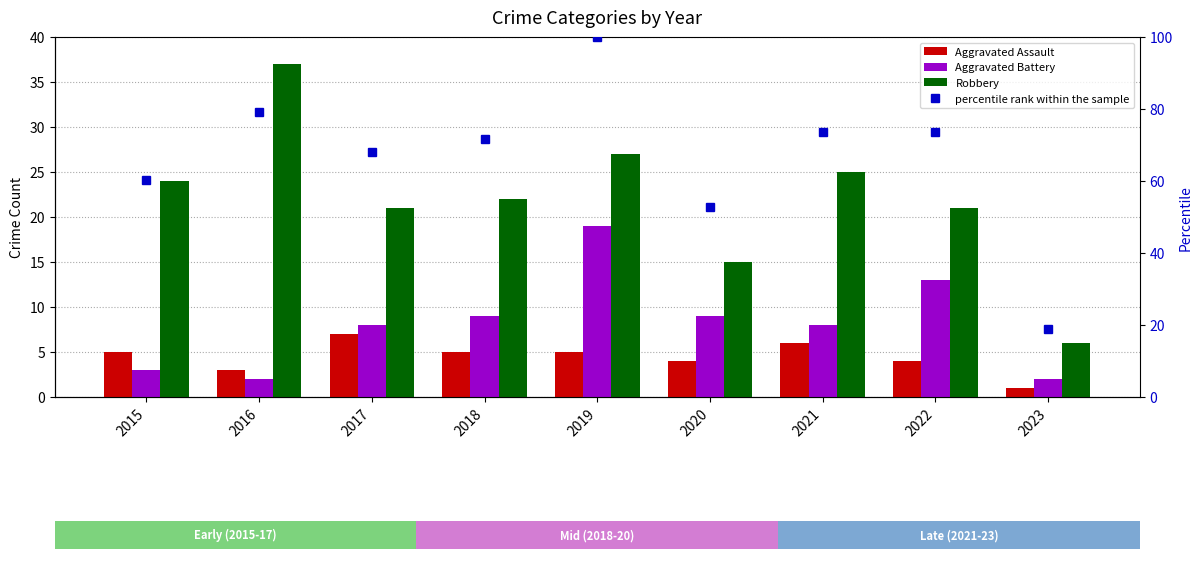

Between 2022 and 2017, which is larger?

2017